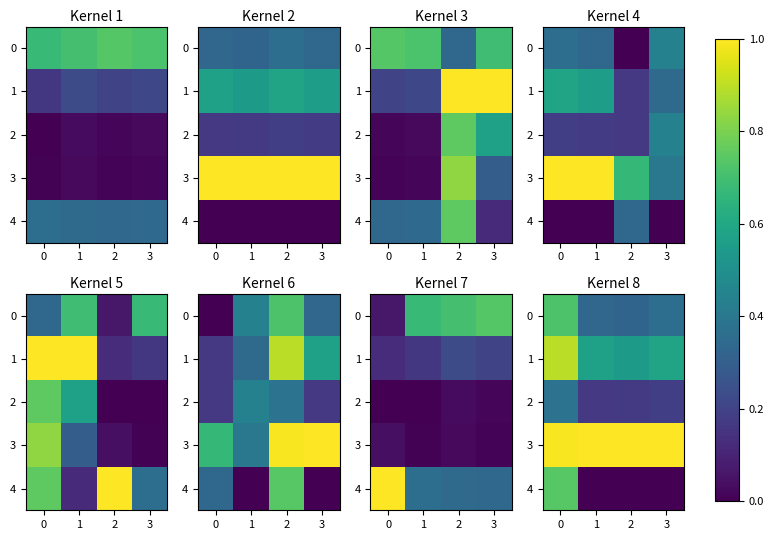

What is the difference between the maximum and minimum values in the 1 series?

0.4